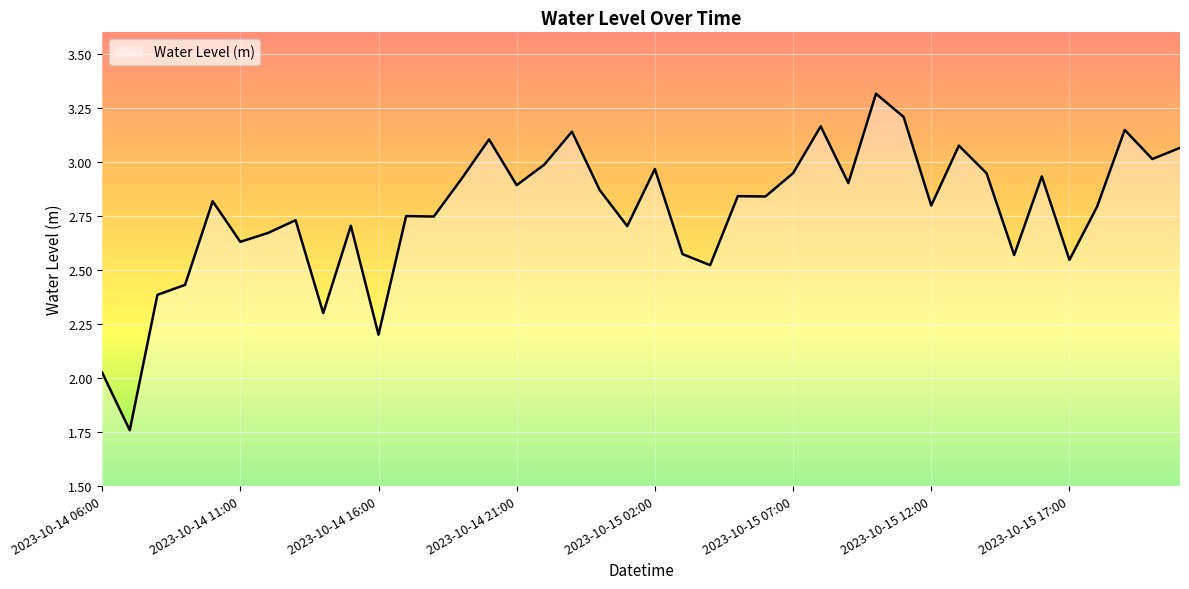

What is the maximum value shown in the chart?

3.3